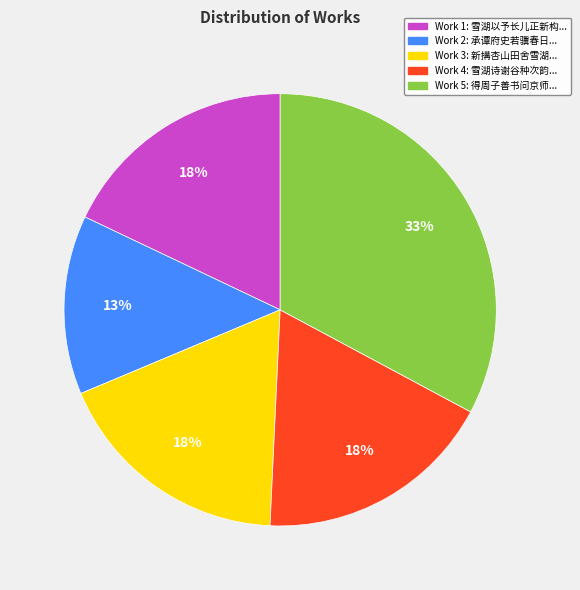

Count the number of slices in the pie.

5